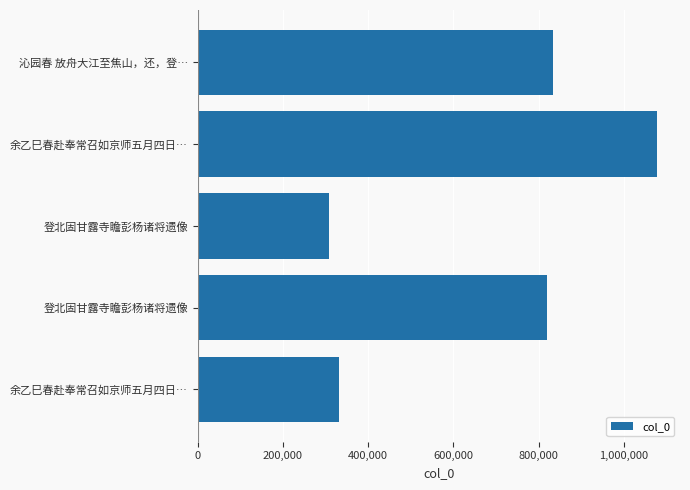

How many bars are there in total?

5